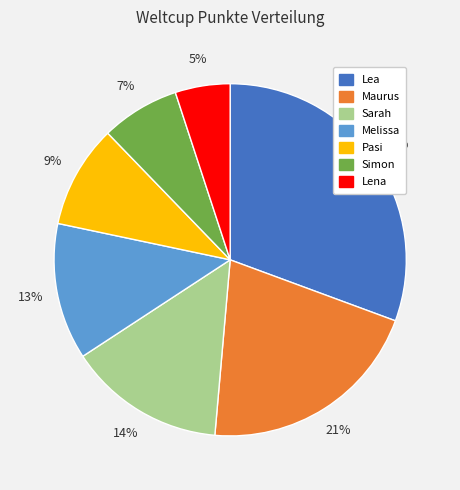

To the nearest percent, what is the difference between the largest and smallest slice percentages?

26%